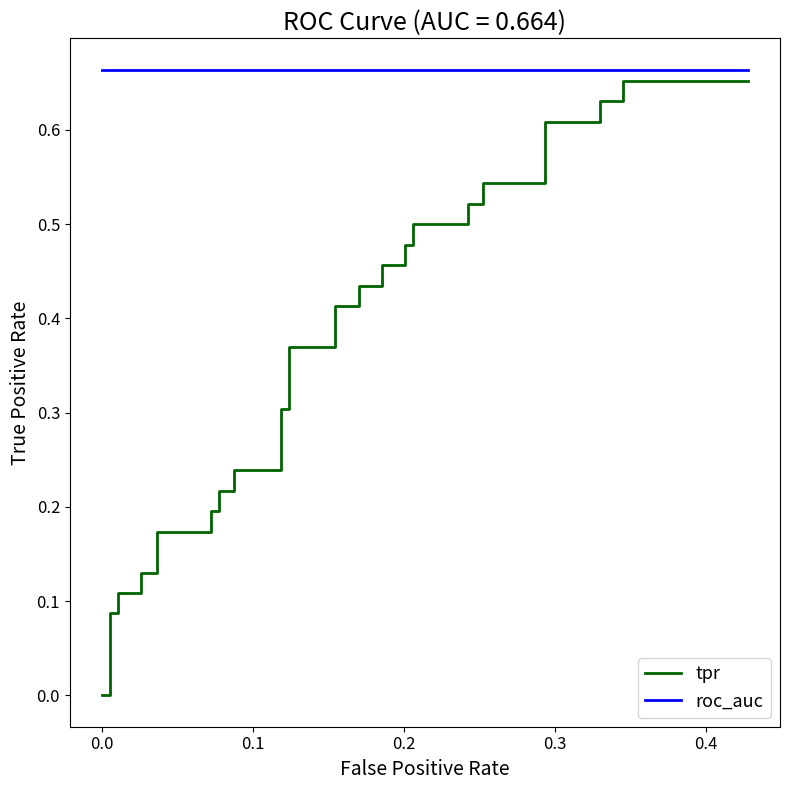

True or false: roc_auc and tpr intersect in this chart.

False